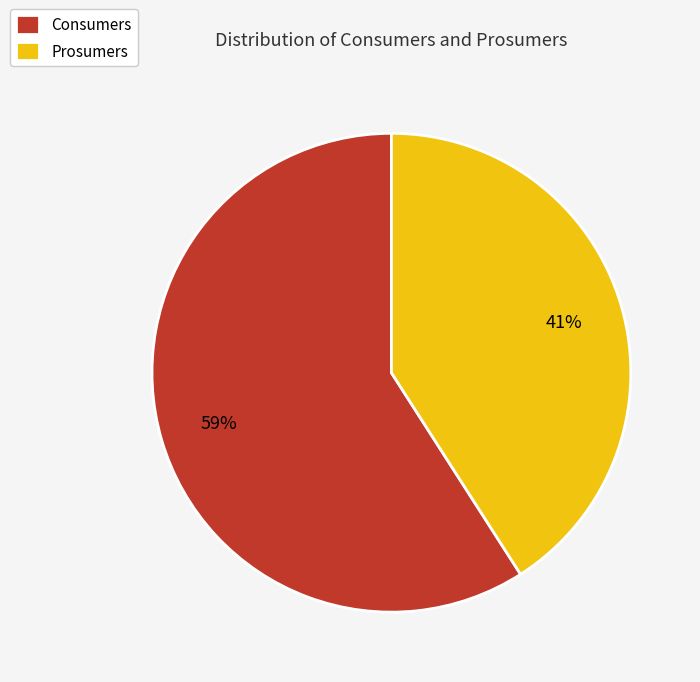

What is the ratio of the value at Consumers to the value at Prosumers?

1.4